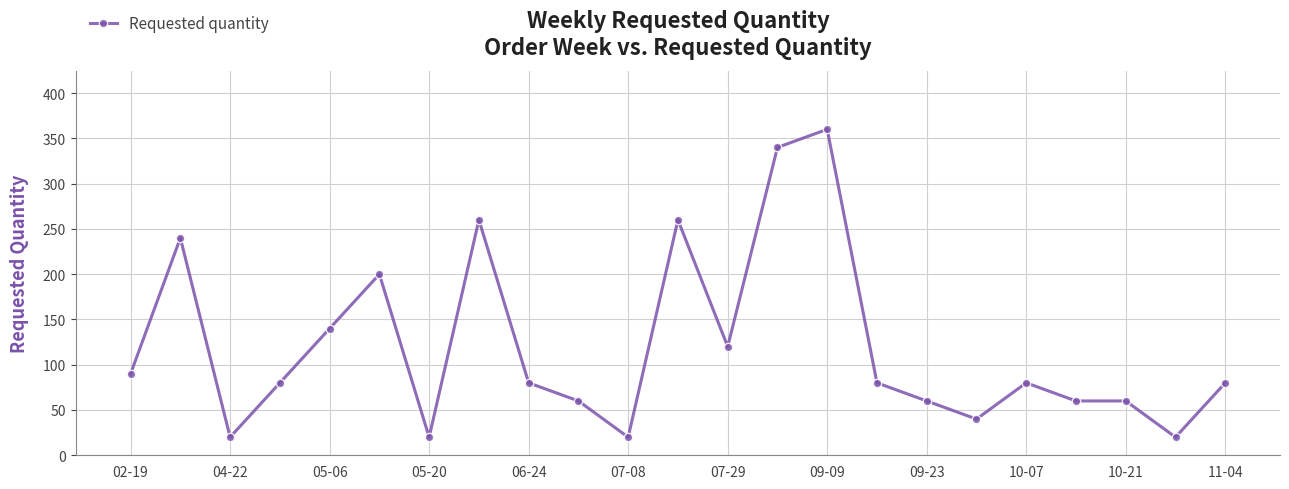

True or false: the data has more than 1 interior local peaks.

True